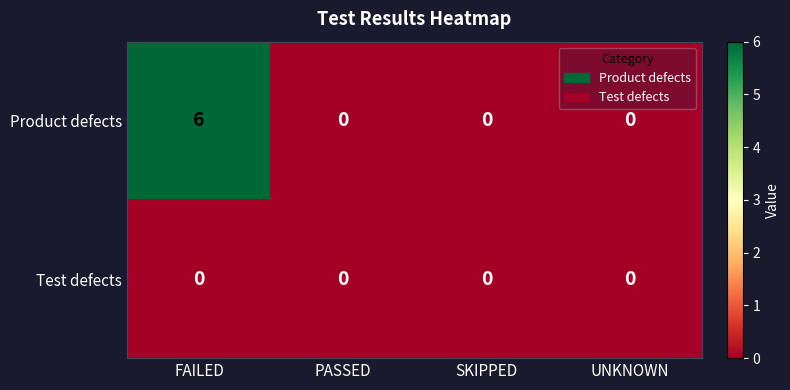

Which series has the largest total across all categories?

Product defects